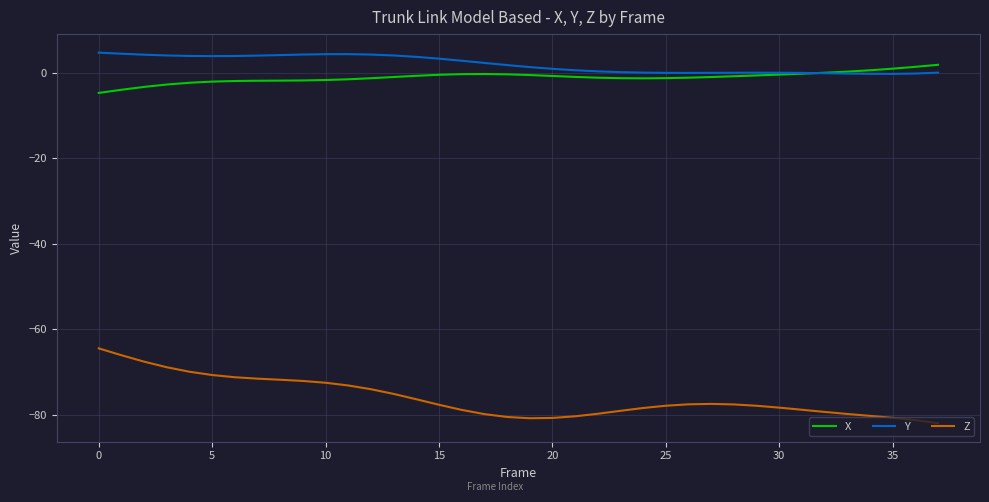

What is the maximum value shown in the chart?

4.6